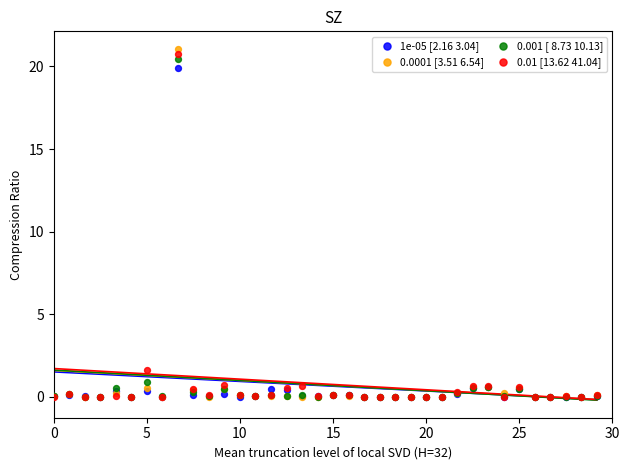

Which series contains the highest Y value?

0.0001 [3.51 6.54]